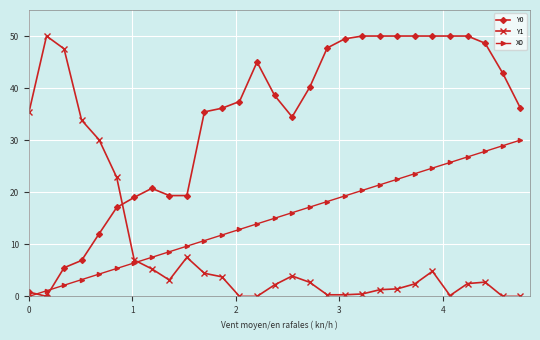

True or false: Y1 has more than 0 interior local peaks.

True